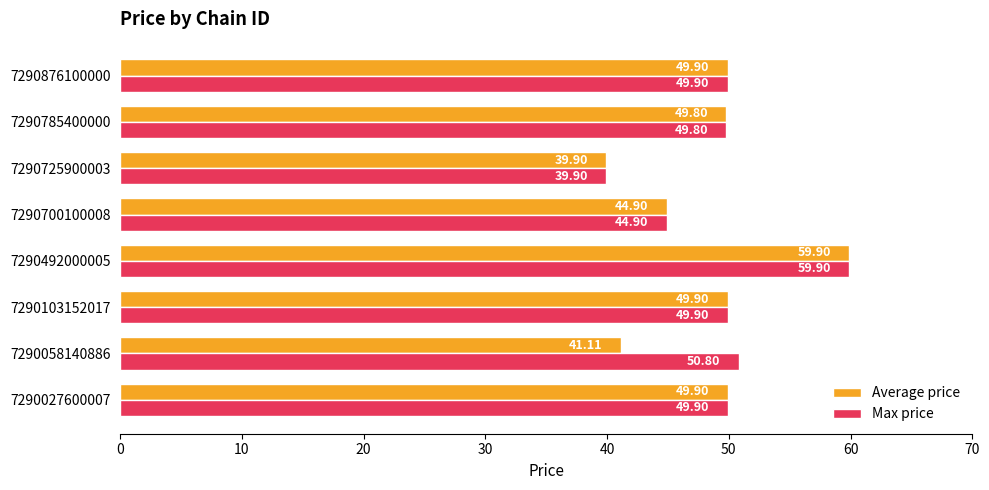

What is the average value of the Average price series?

48.2